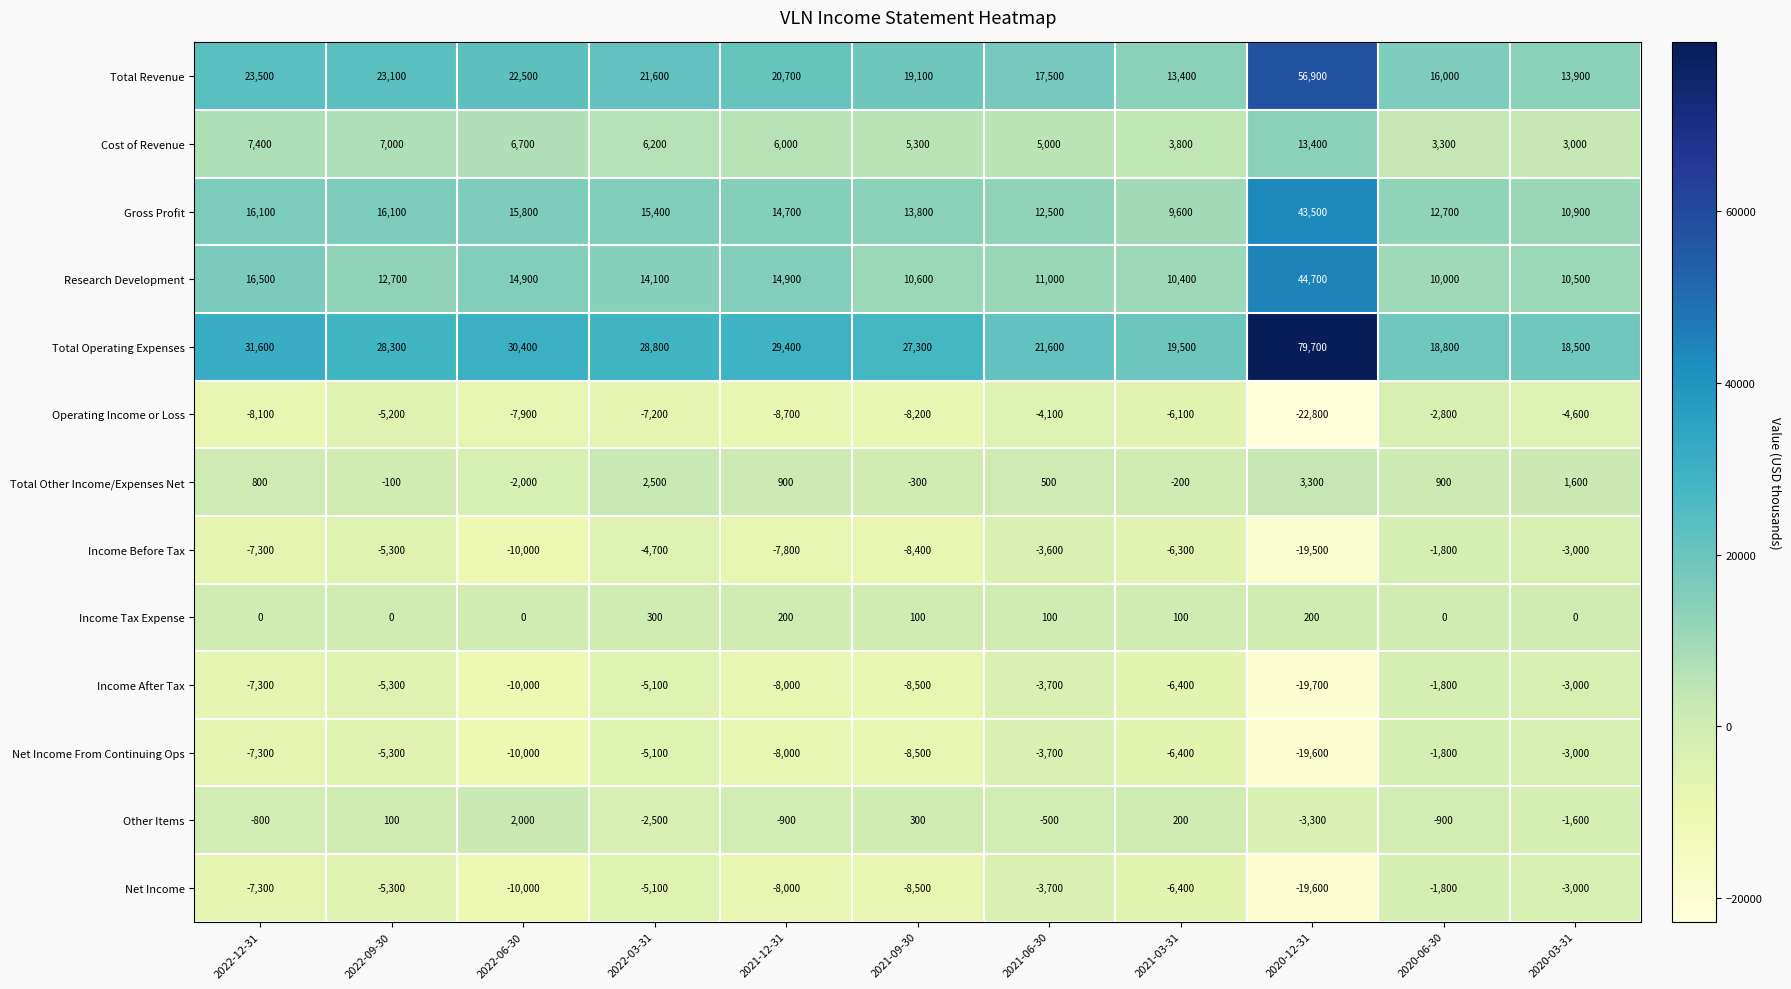

The value of Income Tax Expense at 2020-03-31 is 165. True or false?

False